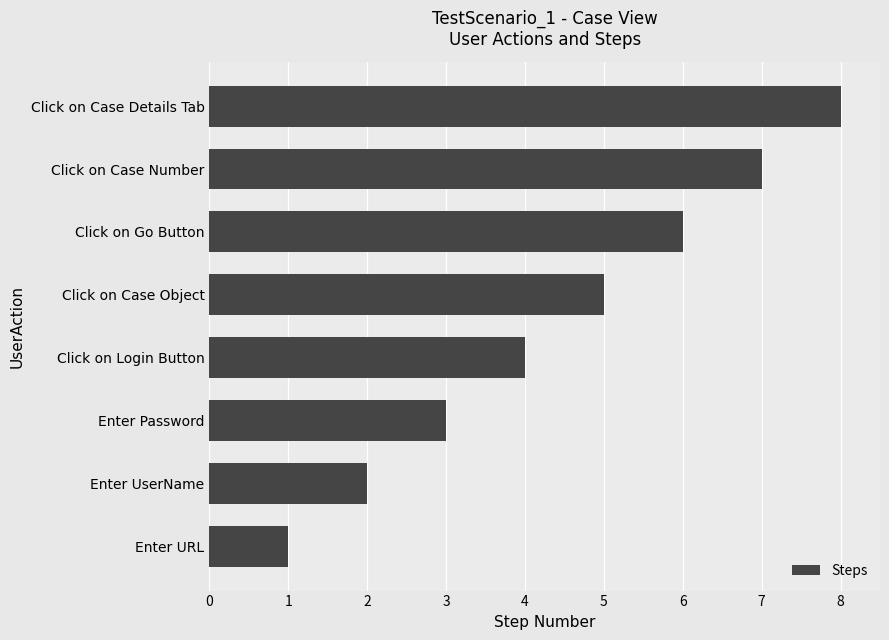

Count the number of categories in the chart.

8